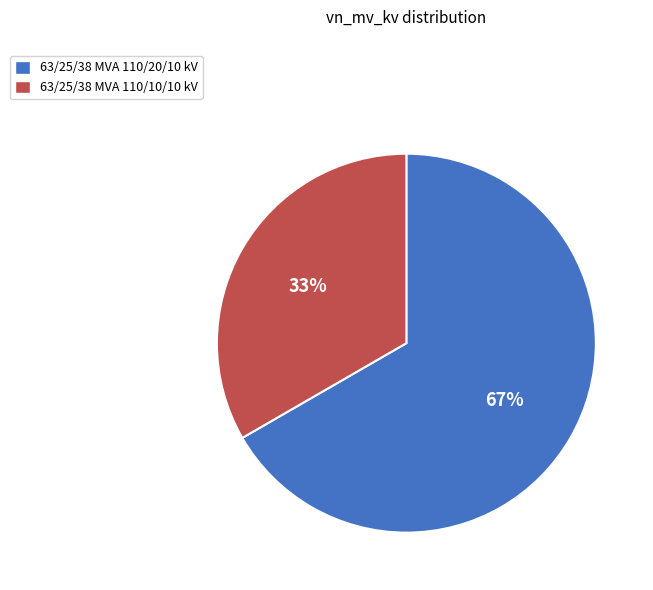

To the nearest percent, what portion does 63/25/38 MVA 110/20/10 kV represent?

67%